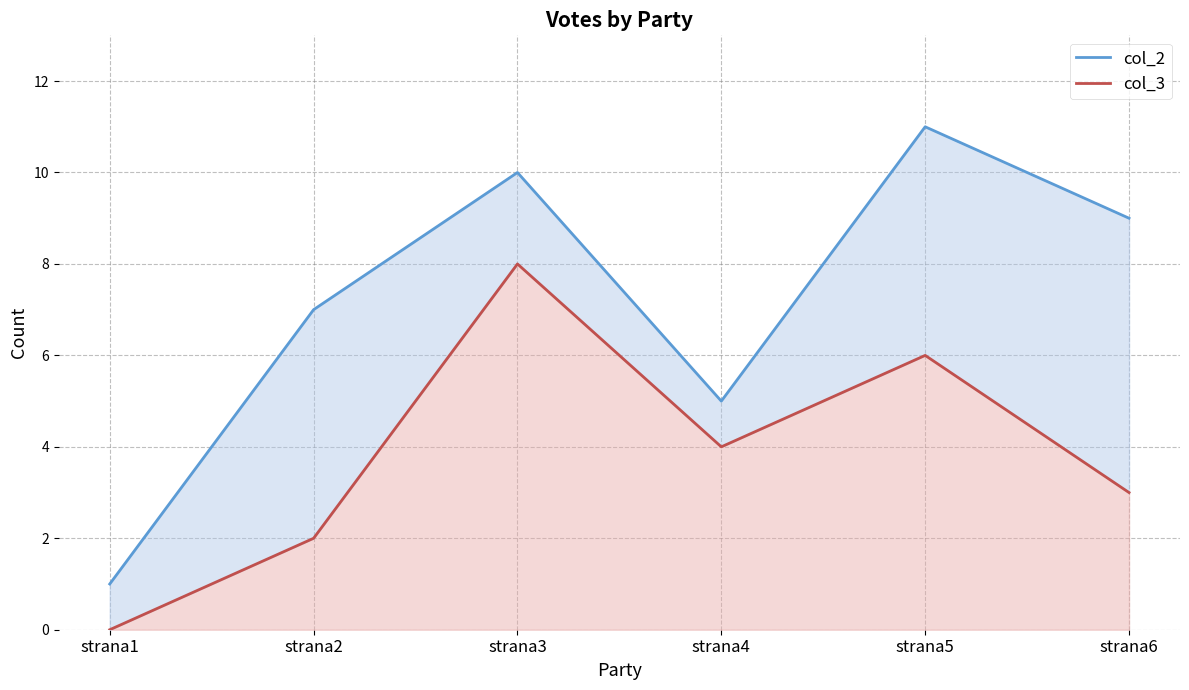

Which category has the highest value in the col_3 series?

strana3